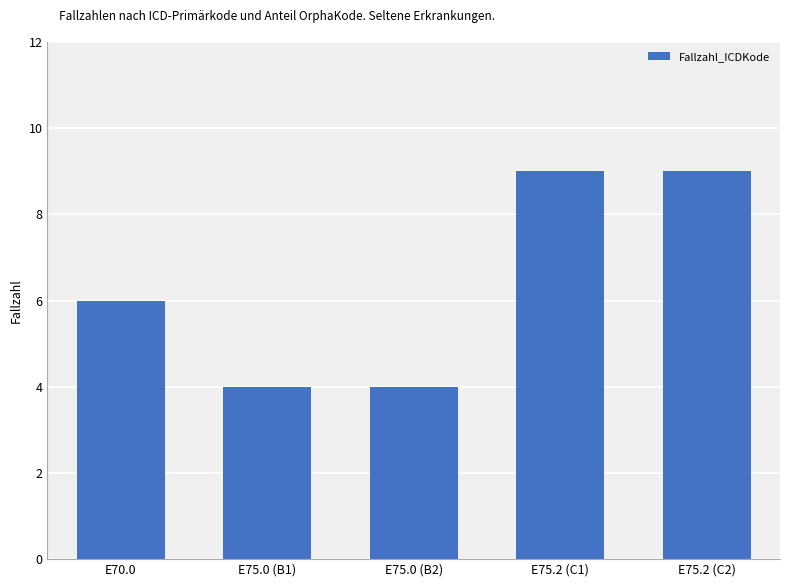

What position from the right is E75.2 (C1)?

2